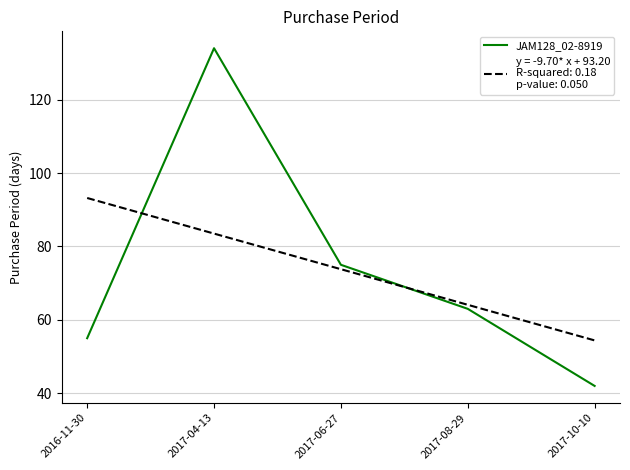

What position from the right is 2016-11-30?

5